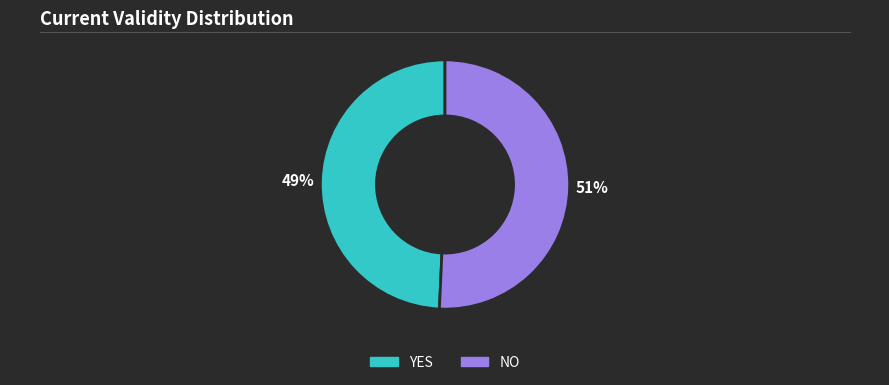

Does any single category account for the majority?

Yes